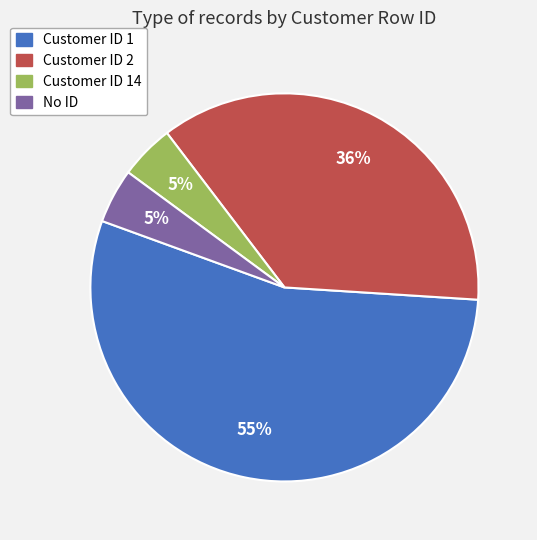

Combined, do Customer ID 14 and Customer ID 2 account for over 50%?

No